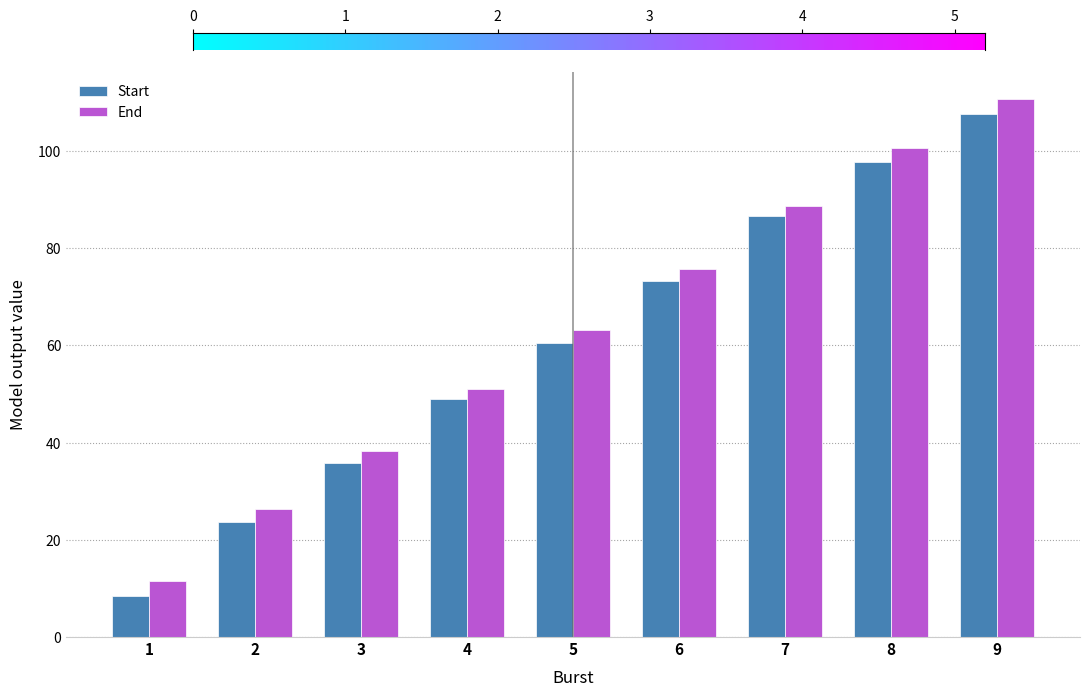

How many distinct data groups are displayed?

2